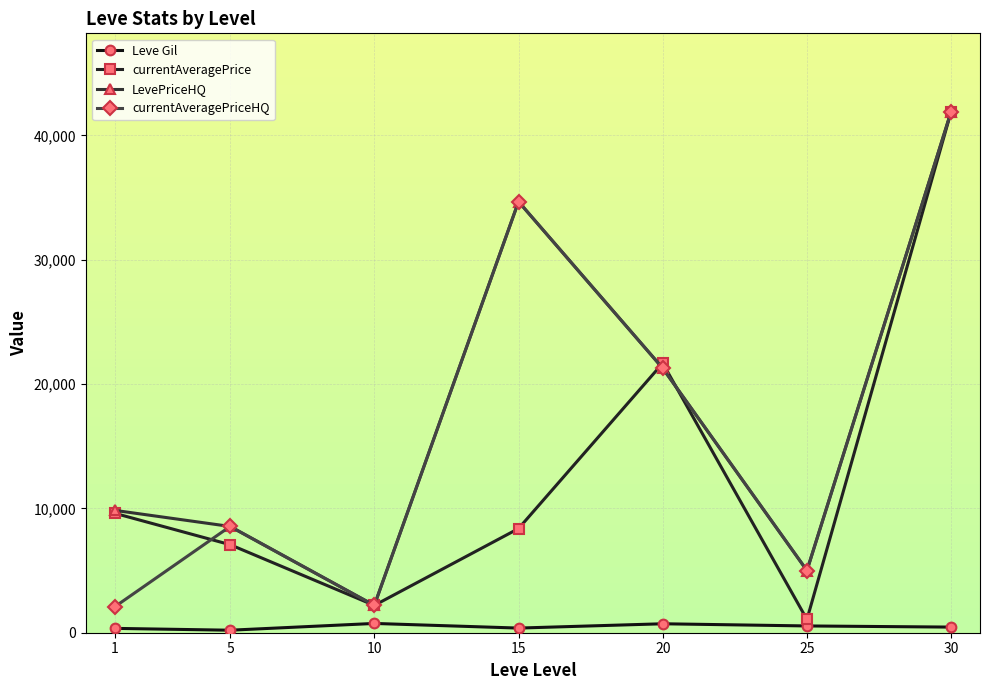

Read the currentAveragePriceHQ value at 30.

41917.8